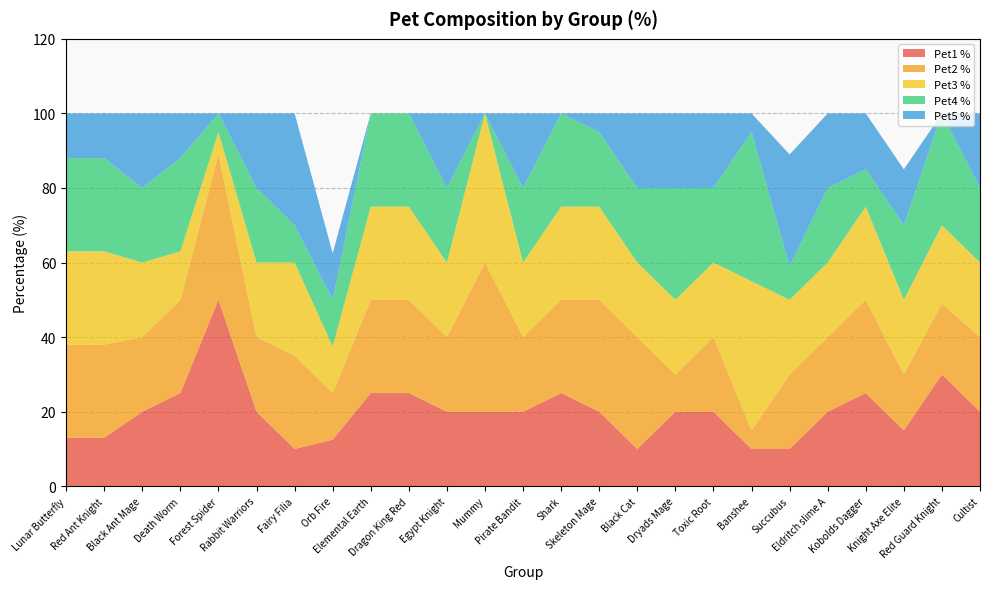

Reading right to left, transcribe all the data shown in this chart.

Pet1 %: Cultist=20.0	Red Guard Knight=30.0	Knight Axe Elite=15.0	Kobolds Dagger=25.0	Eldritch slime A=20.0	Succubus=10.0	Banshee=10.0	Toxic Root=20.0	Dryads Mage=20.0	Black Cat=10.0	Skeleton Mage=20.0	Shark=25.0	Pirate Bandit=20.0	Mummy=20.0	Egypt Knight=20.0	Dragon King Red=25.0	Elemental Earth=25.0	Orb Fire=12.5	Fairy Filia=10.0	Rabbit Warriors=20.0	Forest Spider=50.0	Death Worm=25.0	Black Ant Mage=20.0	Red Ant Knight=13.0	Lunar Butterfly=13.0
Pet2 %: Cultist=20.0	Red Guard Knight=19.0	Knight Axe Elite=15.0	Kobolds Dagger=25.0	Eldritch slime A=20.0	Succubus=20.0	Banshee=5.0	Toxic Root=20.0	Dryads Mage=10.0	Black Cat=30.0	Skeleton Mage=30.0	Shark=25.0	Pirate Bandit=20.0	Mummy=40.0	Egypt Knight=20.0	Dragon King Red=25.0	Elemental Earth=25.0	Orb Fire=12.5	Fairy Filia=25.0	Rabbit Warriors=20.0	Forest Spider=39.0	Death Worm=25.0	Black Ant Mage=20.0	Red Ant Knight=25.0	Lunar Butterfly=25.0
Pet3 %: Cultist=20.0	Red Guard Knight=21.0	Knight Axe Elite=20.0	Kobolds Dagger=25.0	Eldritch slime A=20.0	Succubus=20.0	Banshee=40.0	Toxic Root=20.0	Dryads Mage=20.0	Black Cat=20.0	Skeleton Mage=25.0	Shark=25.0	Pirate Bandit=20.0	Mummy=40.0	Egypt Knight=20.0	Dragon King Red=25.0	Elemental Earth=25.0	Orb Fire=12.5	Fairy Filia=25.0	Rabbit Warriors=20.0	Forest Spider=6.0	Death Worm=13.0	Black Ant Mage=20.0	Red Ant Knight=25.0	Lunar Butterfly=25.0
Pet4 %: Cultist=20.0	Red Guard Knight=30.0	Knight Axe Elite=20.0	Kobolds Dagger=10.0	Eldritch slime A=20.0	Succubus=9.0	Banshee=40.0	Toxic Root=20.0	Dryads Mage=30.0	Black Cat=20.0	Skeleton Mage=20.0	Shark=25.0	Pirate Bandit=20.0	Mummy=0.0	Egypt Knight=20.0	Dragon King Red=25.0	Elemental Earth=25.0	Orb Fire=12.5	Fairy Filia=10.0	Rabbit Warriors=20.0	Forest Spider=5.0	Death Worm=25.0	Black Ant Mage=20.0	Red Ant Knight=25.0	Lunar Butterfly=25.0
Pet5 %: Cultist=20.0	Red Guard Knight=0.0	Knight Axe Elite=15.0	Kobolds Dagger=15.0	Eldritch slime A=20.0	Succubus=30.0	Banshee=5.0	Toxic Root=20.0	Dryads Mage=20.0	Black Cat=20.0	Skeleton Mage=5.0	Shark=0.0	Pirate Bandit=20.0	Mummy=0.0	Egypt Knight=20.0	Dragon King Red=0.0	Elemental Earth=0.0	Orb Fire=12.5	Fairy Filia=30.0	Rabbit Warriors=20.0	Forest Spider=0.0	Death Worm=12.0	Black Ant Mage=20.0	Red Ant Knight=12.0	Lunar Butterfly=12.0